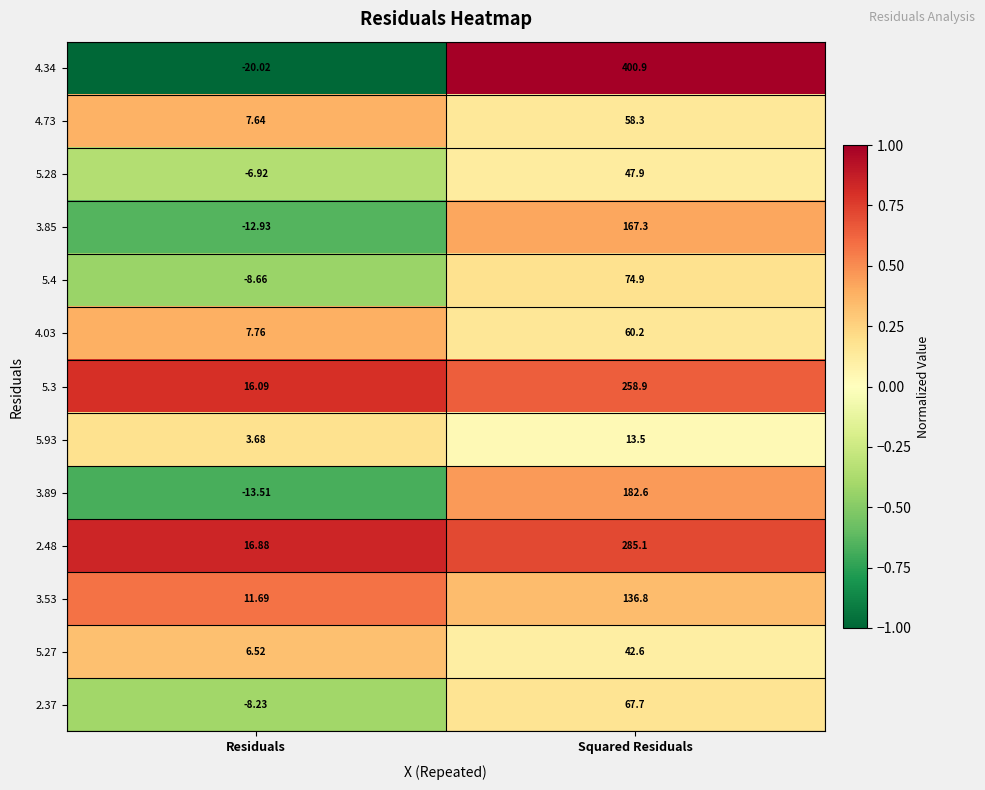

Rank the series at Residuals from highest to lowest value.

2.48, 5.3, 3.53, 4.03, 4.73, 5.27, 5.93, 5.28, 2.37, 5.4, 3.85, 3.89, 4.34